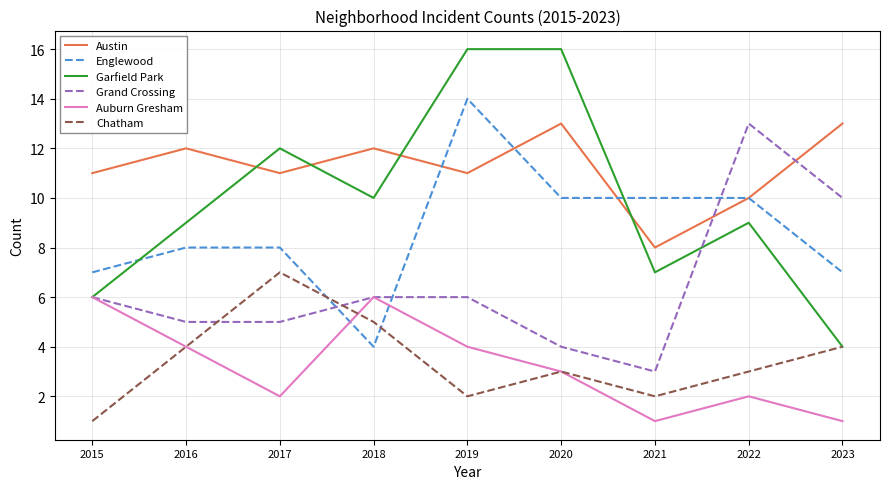

What is the spread (max minus min) of values at 2020?

13